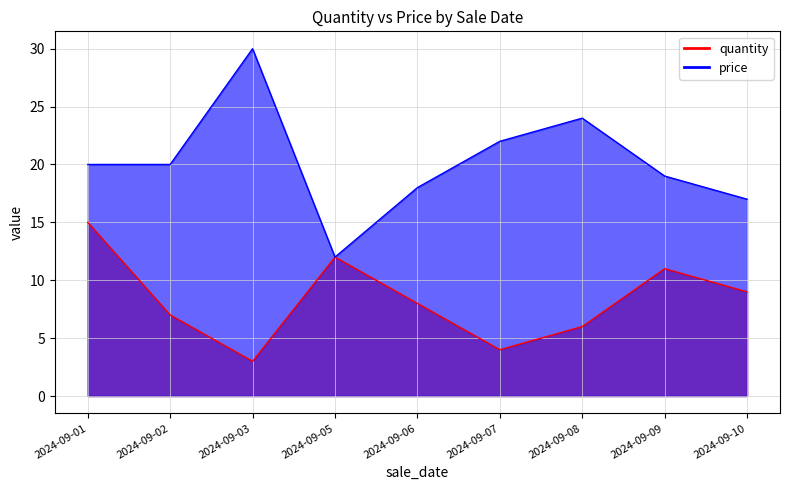

How many categories are shown in the chart?

9